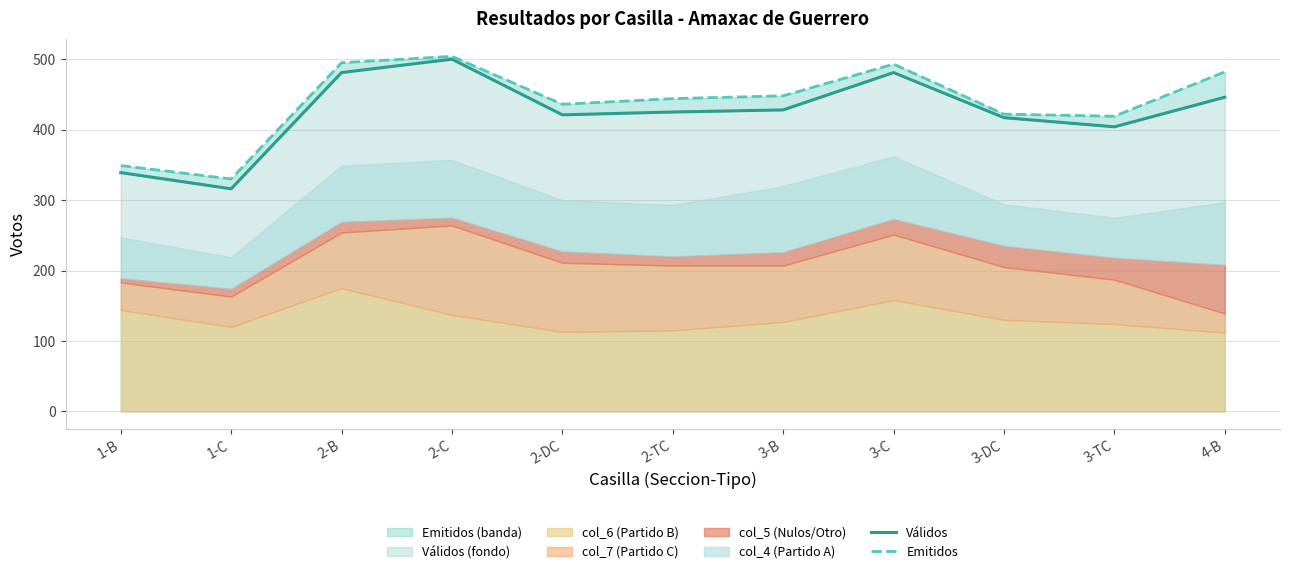

Is the value of Válidos at 4-B greater than the value of Emitidos at 3-DC?

Yes